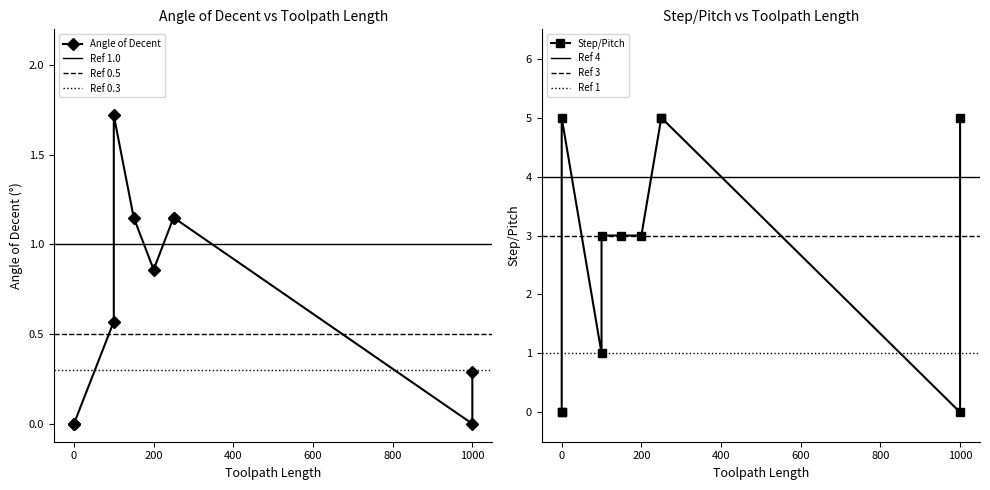

What is the total value across all series at 150?

4.2